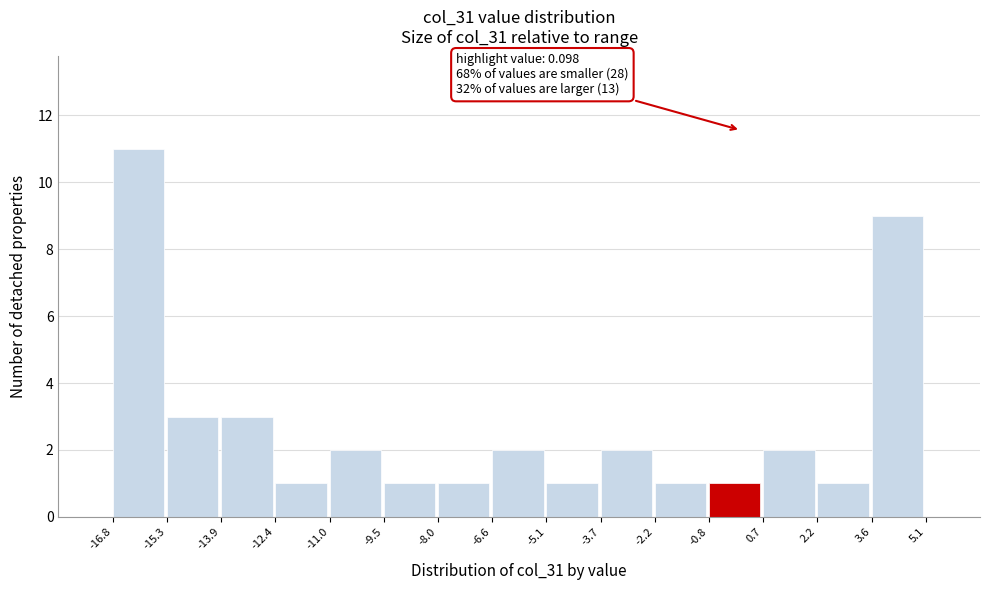

Which range on the x-axis has the tallest bar?

-16.8 to -15.3